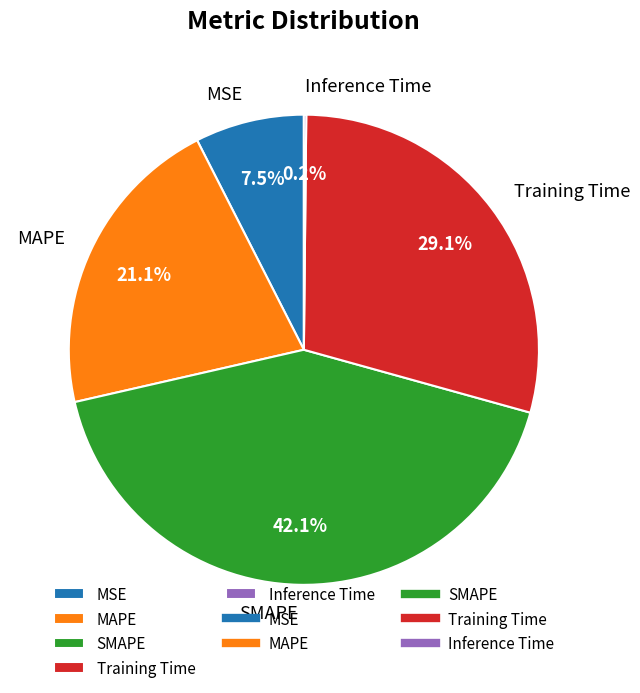

Which category has the biggest portion of the pie?

SMAPE